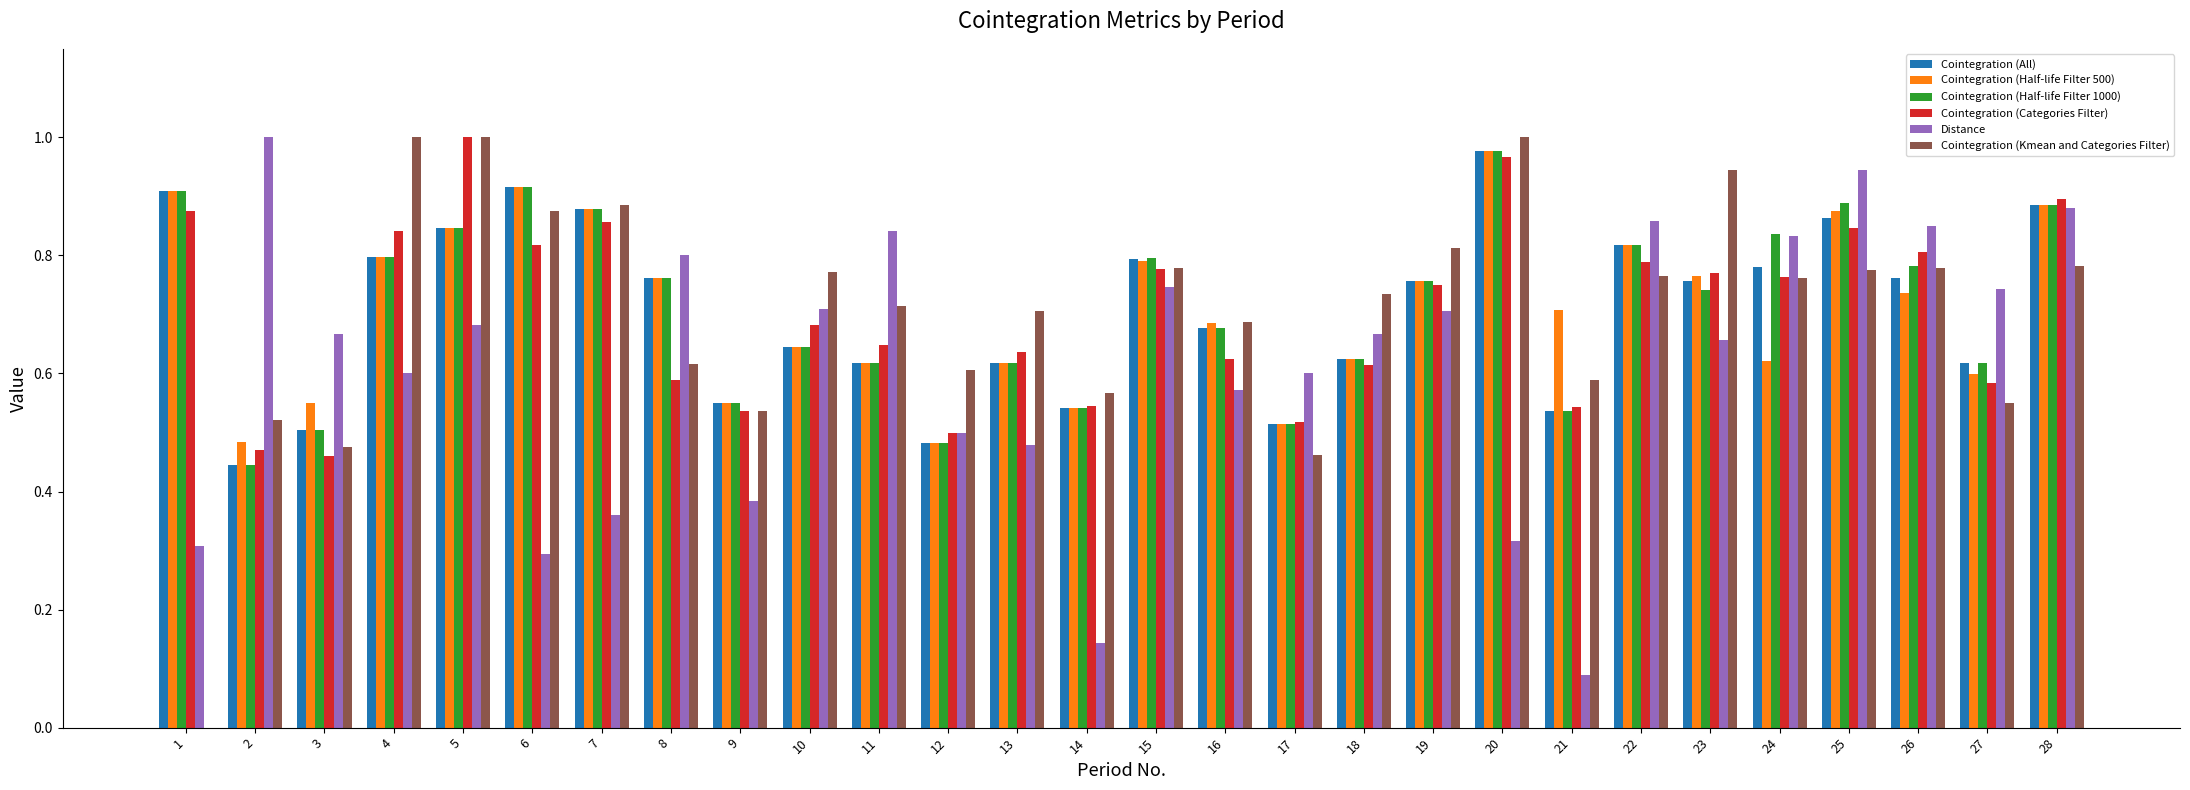

Between 20 and 27, which series saw the biggest shift?

Cointegration (Kmean and Categories Filter)